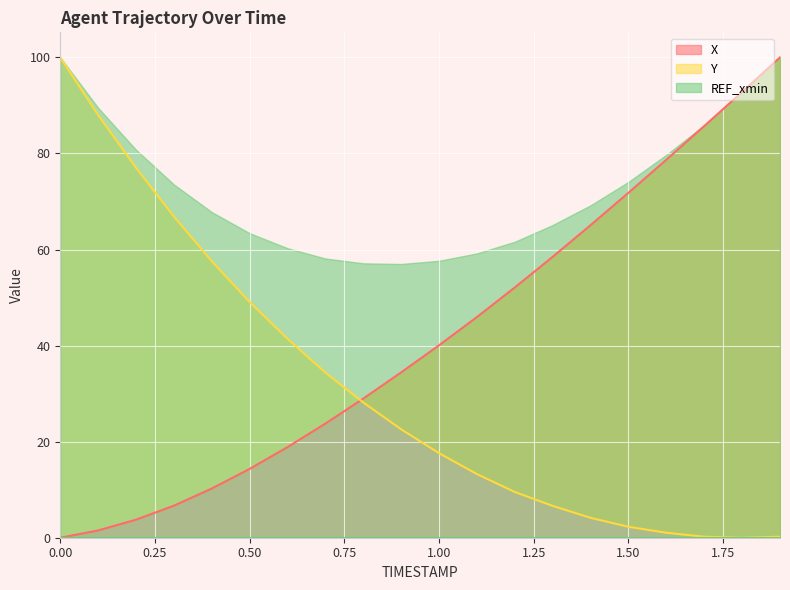

True or false: X (line) has more than 0 interior local peaks.

False